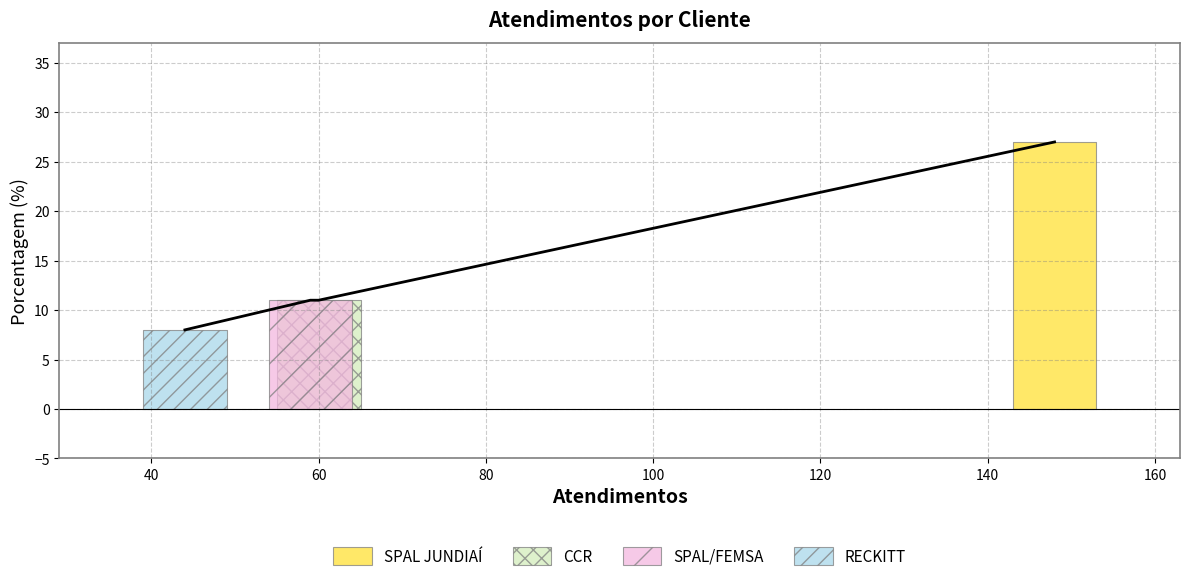

Does the chart display data point markers on the line(s)?

No